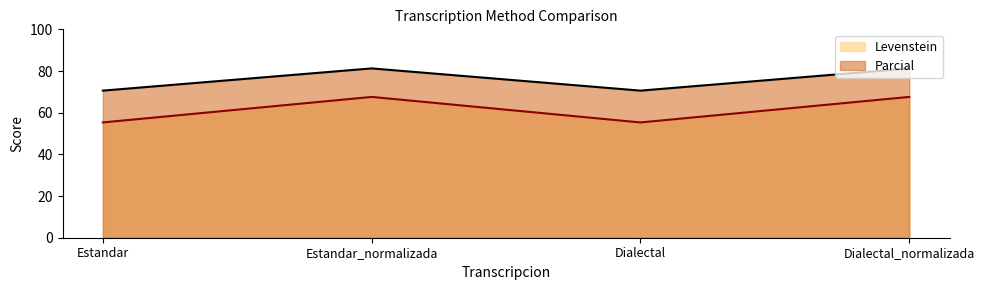

What is the difference between the second highest and minimum values in the Levenstein series?

12.2